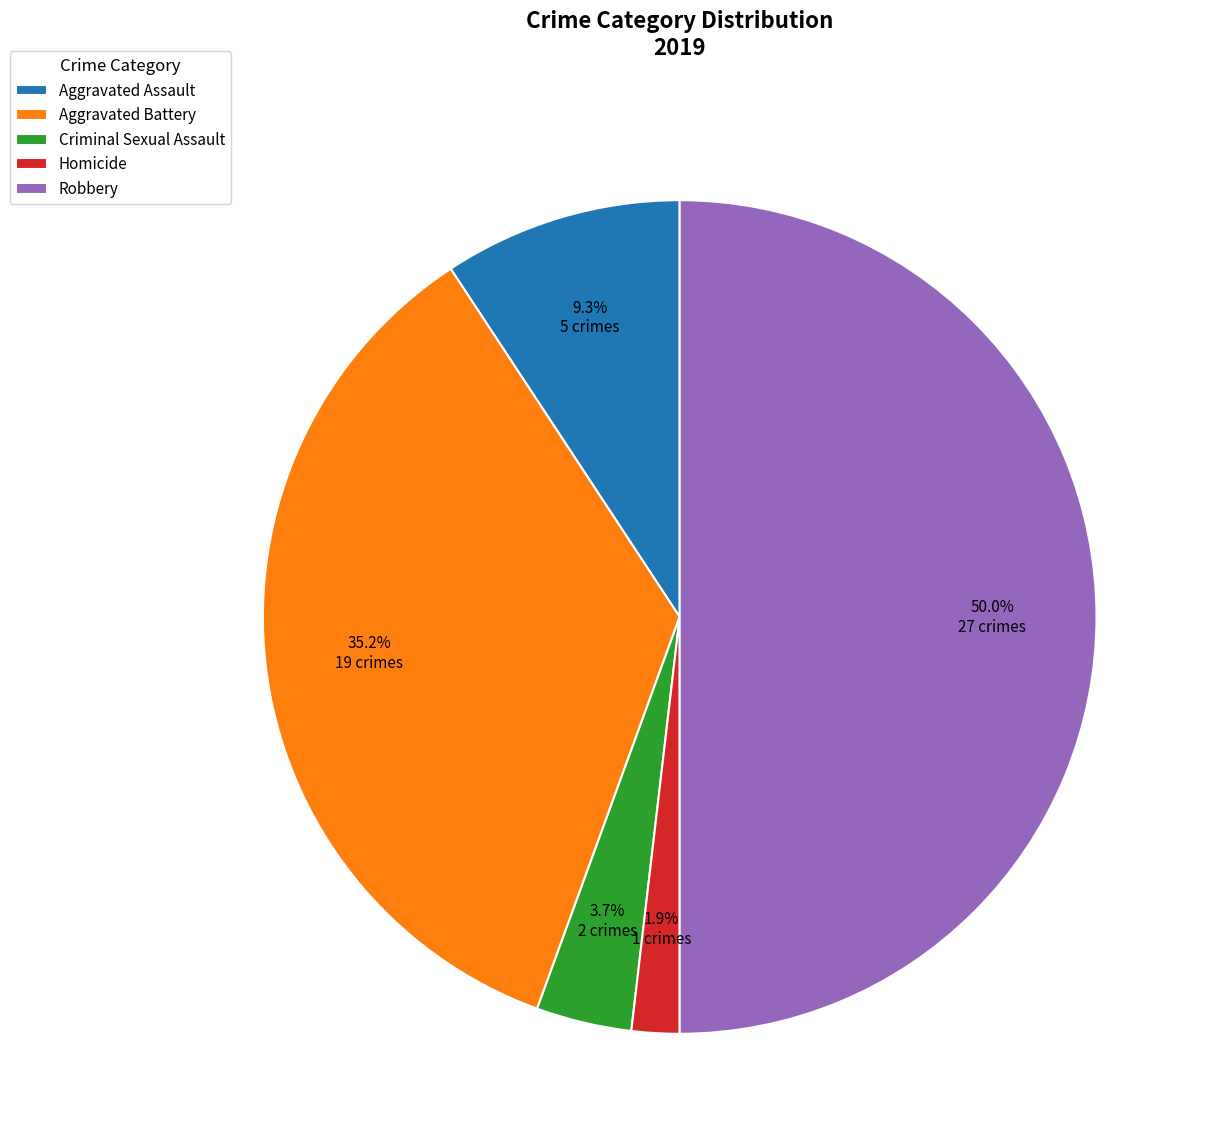

Does Criminal Sexual Assault account for over 50% of the chart?

No